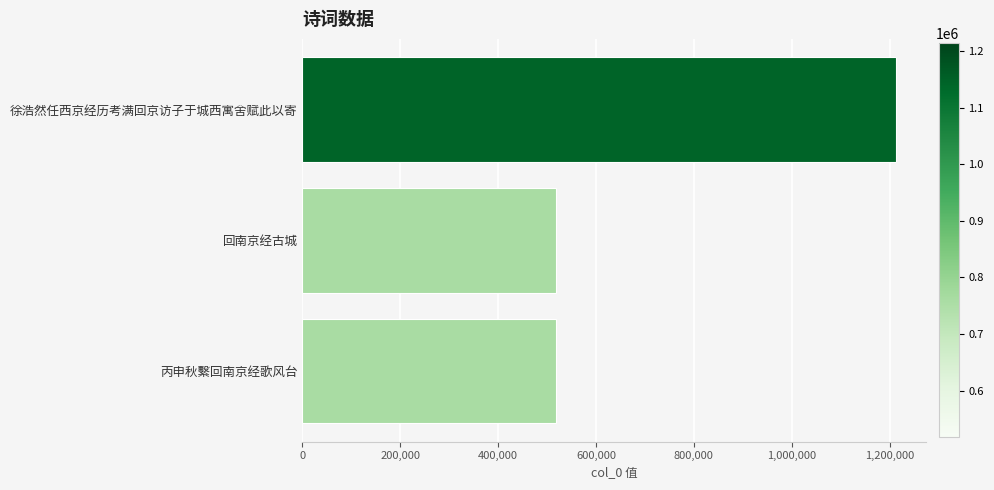

At which category does the chart reach its peak across all series?

徐浩然任西京经历考满回京访子于城西寓舍赋此以寄